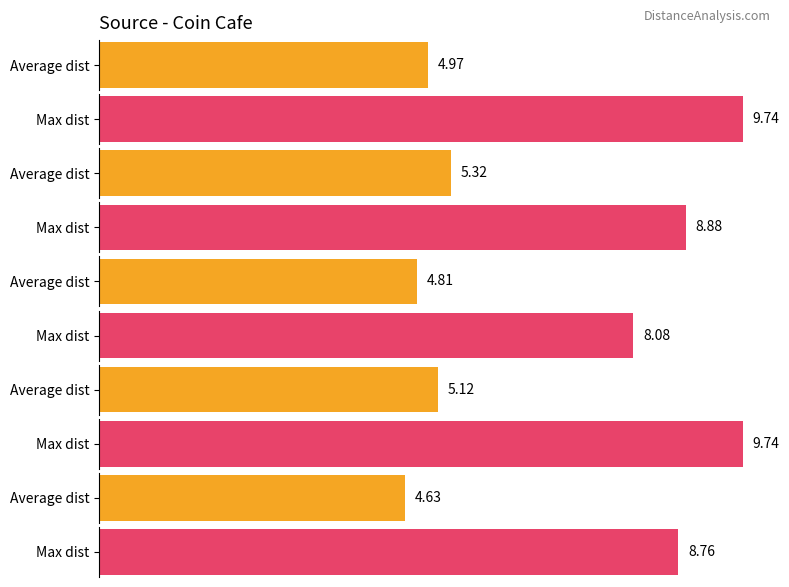

Does the chart contain stacked bars?

No